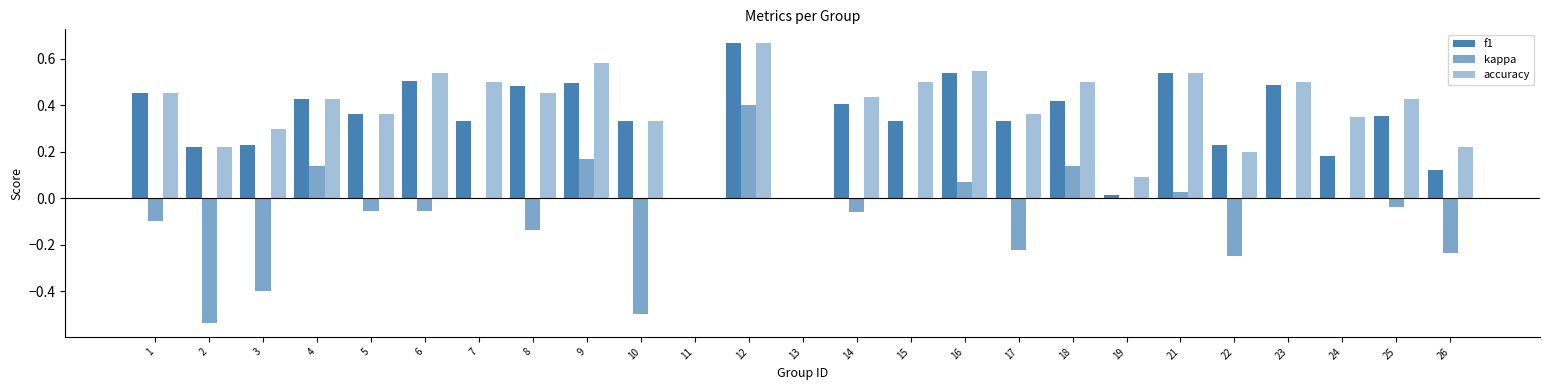

Reading right to left, transcribe all the data shown in this chart.

f1: 0.1	0.4	0.2	0.5	0.2	0.5	0.0	0.4	0.3	0.5	0.3	0.4	0.0	0.7	0.0	0.3	0.5	0.5	0.3	0.5	0.4	0.4	0.2	0.2	0.5
kappa: -0.2	-0.0	0.0	0.0	-0.2	0.0	0.0	0.1	-0.2	0.1	0.0	-0.1	0.0	0.4	0.0	-0.5	0.2	-0.1	0.0	-0.1	-0.1	0.1	-0.4	-0.5	-0.1
accuracy: 0.2	0.4	0.3	0.5	0.2	0.5	0.1	0.5	0.4	0.5	0.5	0.4	0.0	0.7	0.0	0.3	0.6	0.5	0.5	0.5	0.4	0.4	0.3	0.2	0.5